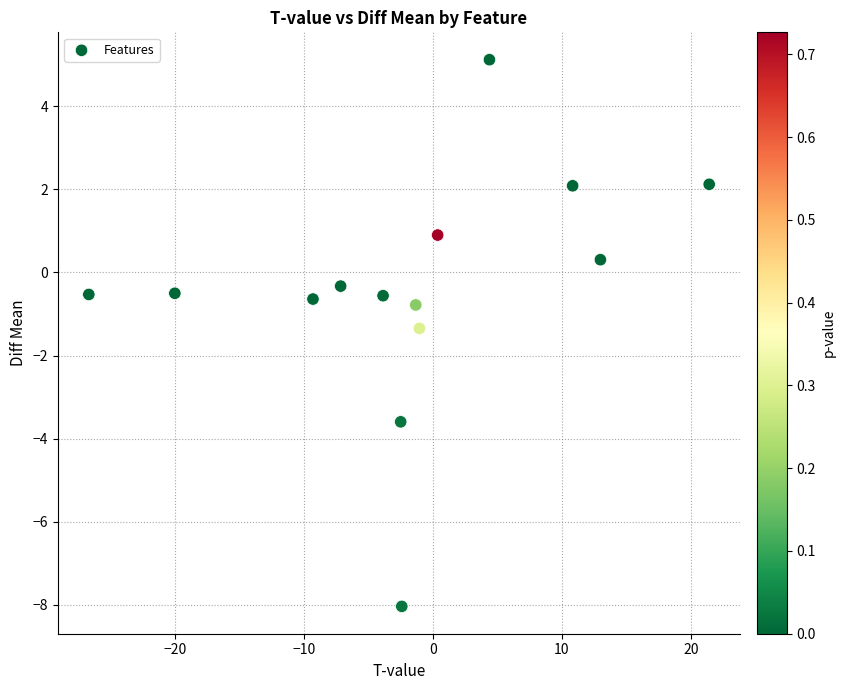

What is the range of Y values (max minus min)?

13.2